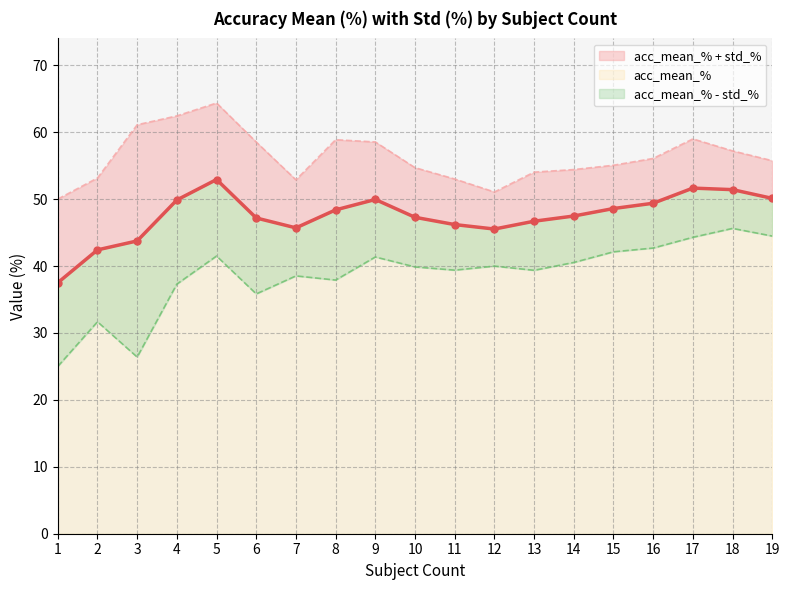

True or false: acc_mean_% - std_% has more than 0 points higher than both neighbors.

True